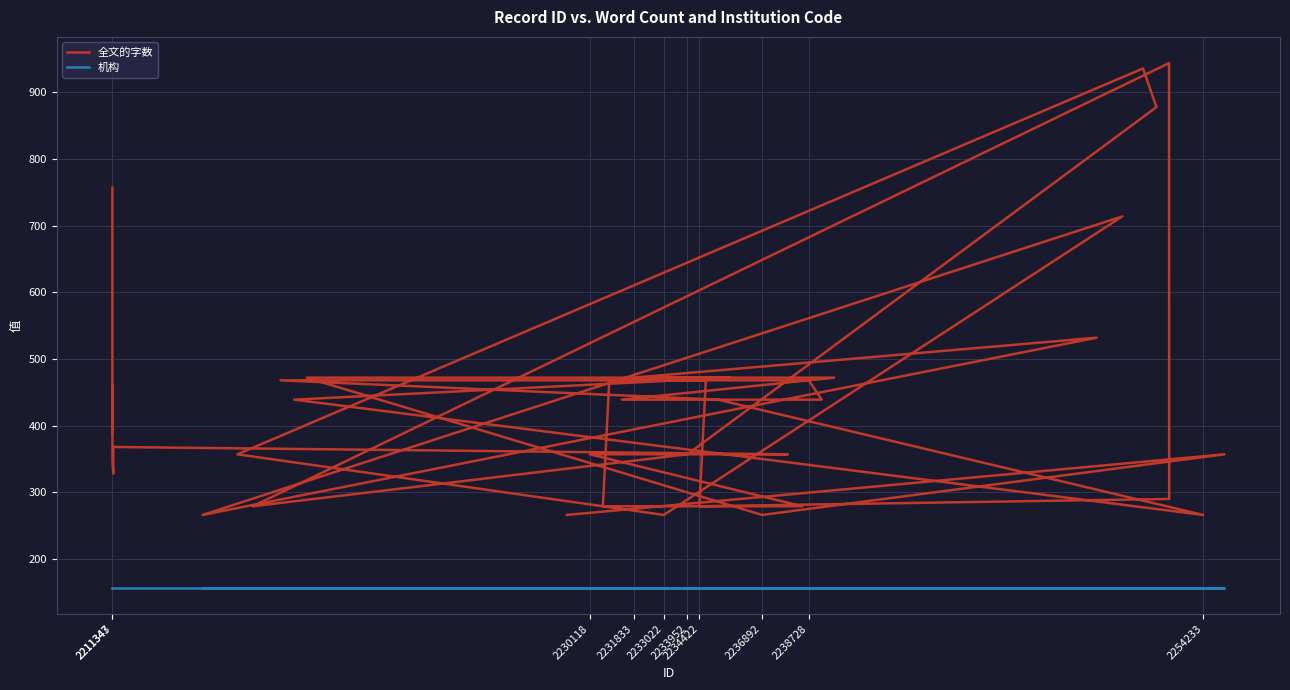

Reading left to right, extract all data points from this chart.

全文的字数: 757	389	414	461	348	328	368	357	357	279	279	468	468	439	439	472	472	532	266	714	266	357	936	878	357	279	944	290	279	468	468	439	266	439	472	472	266	357	266
机构: 157	157	157	157	157	157	157	157	157	157	157	157	157	157	157	157	157	157	157	157	157	157	157	157	157	157	157	157	157	157	157	157	157	157	157	157	157	157	157